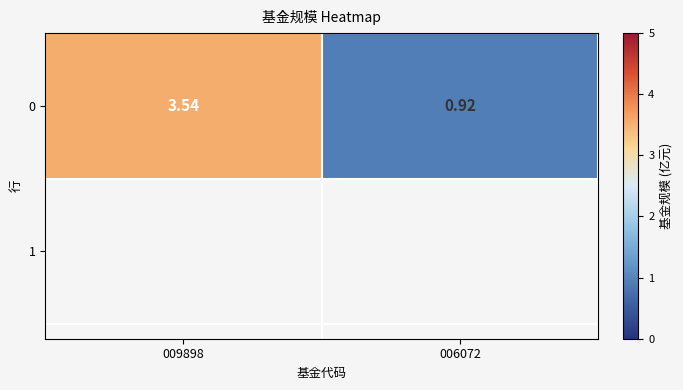

Reading left to right, extract all data points from this chart.

009898=3.5	006072=0.9